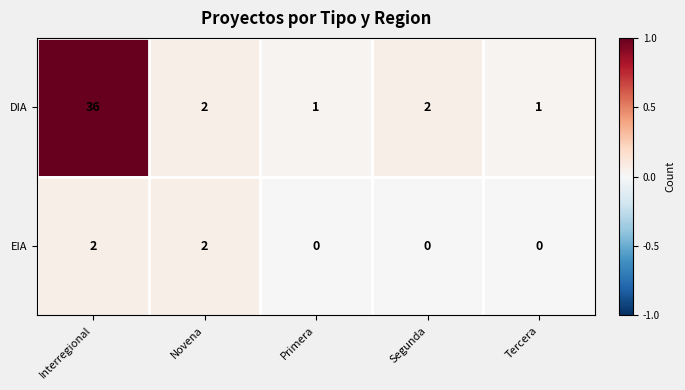

Rank the series by their average value, from highest to lowest.

DIA, EIA